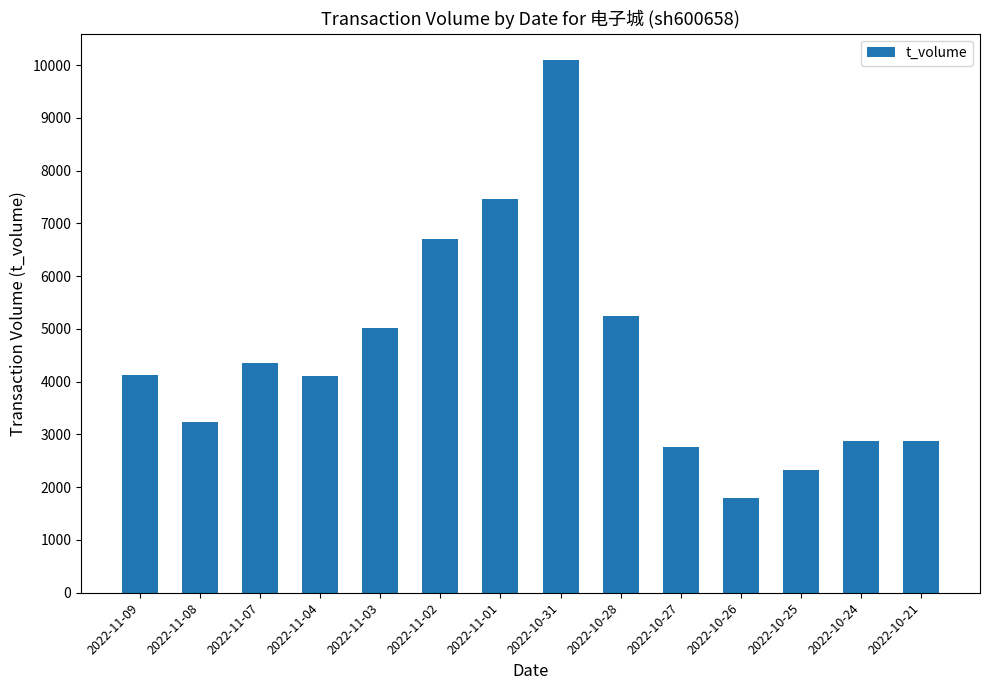

The chart shows a value of 2069 at 2022-11-01. True or false?

False